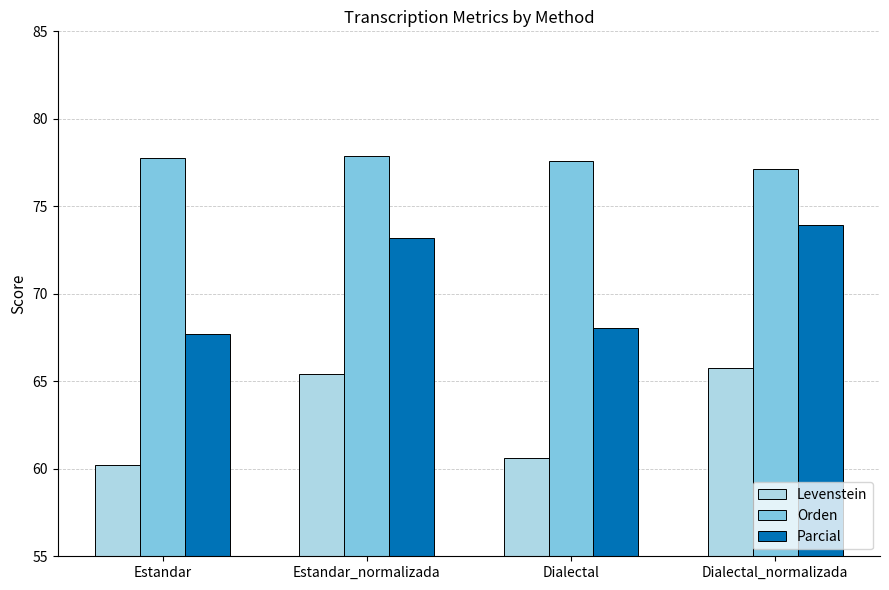

What is the maximum value shown in the chart?

77.9